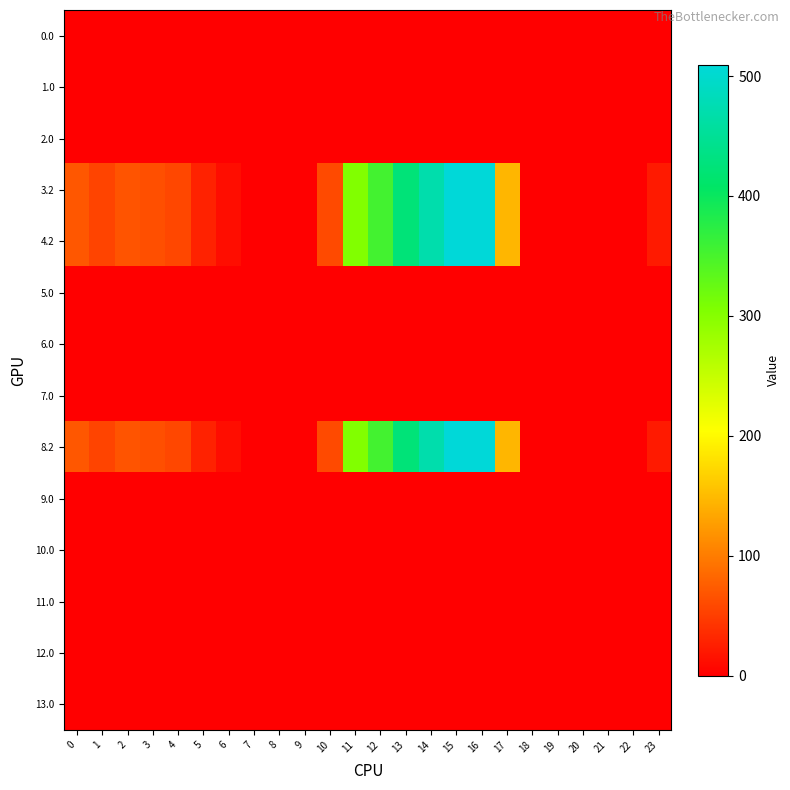

Reading left to right, transcribe all the data shown in this chart.

0.0: 0=0.0	1=0.0	2=0.0	3=0.0	4=0.0	5=0.0	6=0.0	7=0.0	8=0.0	9=0.0	10=0.0	11=0.0	12=0.0	13=0.0	14=0.0	15=0.0	16=0.0	17=0.0	18=0.0	19=0.0	20=0.0	21=0.0	22=0.0	23=0.0
1.0: 0=0.0	1=0.0	2=0.0	3=0.0	4=0.0	5=0.0	6=0.0	7=0.0	8=0.0	9=0.0	10=0.0	11=0.0	12=0.0	13=0.0	14=0.0	15=0.0	16=0.0	17=0.0	18=0.0	19=0.0	20=0.0	21=0.0	22=0.0	23=0.0
2.0: 0=0.0	1=0.0	2=0.0	3=0.0	4=0.0	5=0.0	6=0.0	7=0.0	8=0.0	9=0.0	10=0.0	11=0.0	12=0.0	13=0.0	14=0.0	15=0.0	16=0.0	17=0.0	18=0.0	19=0.0	20=0.0	21=0.0	22=0.0	23=0.0
3.2: 0=70.1	1=55.7	2=68.5	3=64.0	4=57.4	5=28.0	6=11.8	7=0.0	8=0.0	9=0.0	10=60.4	11=303.6	12=354.2	13=423.4	14=470.4	15=508.8	16=509.6	17=145.4	18=0.0	19=0.0	20=0.0	21=0.0	22=0.0	23=21.2
4.2: 0=70.1	1=55.7	2=68.5	3=64.0	4=57.4	5=28.0	6=11.8	7=0.0	8=0.0	9=0.0	10=60.4	11=303.6	12=354.2	13=423.4	14=470.4	15=508.8	16=509.6	17=145.4	18=0.0	19=0.0	20=0.0	21=0.0	22=0.0	23=21.2
5.0: 0=0.0	1=0.0	2=0.0	3=0.0	4=0.0	5=0.0	6=0.0	7=0.0	8=0.0	9=0.0	10=0.0	11=0.0	12=0.0	13=0.0	14=0.0	15=0.0	16=0.0	17=0.0	18=0.0	19=0.0	20=0.0	21=0.0	22=0.0	23=0.0
6.0: 0=0.0	1=0.0	2=0.0	3=0.0	4=0.0	5=0.0	6=0.0	7=0.0	8=0.0	9=0.0	10=0.0	11=0.0	12=0.0	13=0.0	14=0.0	15=0.0	16=0.0	17=0.0	18=0.0	19=0.0	20=0.0	21=0.0	22=0.0	23=0.0
7.0: 0=0.0	1=0.0	2=0.0	3=0.0	4=0.0	5=0.0	6=0.0	7=0.0	8=0.0	9=0.0	10=0.0	11=0.0	12=0.0	13=0.0	14=0.0	15=0.0	16=0.0	17=0.0	18=0.0	19=0.0	20=0.0	21=0.0	22=0.0	23=0.0
8.2: 0=70.1	1=55.7	2=68.5	3=64.0	4=57.4	5=28.0	6=11.8	7=0.0	8=0.0	9=0.0	10=60.4	11=303.6	12=354.2	13=423.4	14=470.4	15=508.8	16=509.6	17=145.4	18=0.0	19=0.0	20=0.0	21=0.0	22=0.0	23=21.2
9.0: 0=0.0	1=0.0	2=0.0	3=0.0	4=0.0	5=0.0	6=0.0	7=0.0	8=0.0	9=0.0	10=0.0	11=0.0	12=0.0	13=0.0	14=0.0	15=0.0	16=0.0	17=0.0	18=0.0	19=0.0	20=0.0	21=0.0	22=0.0	23=0.0
10.0: 0=0.0	1=0.0	2=0.0	3=0.0	4=0.0	5=0.0	6=0.0	7=0.0	8=0.0	9=0.0	10=0.0	11=0.0	12=0.0	13=0.0	14=0.0	15=0.0	16=0.0	17=0.0	18=0.0	19=0.0	20=0.0	21=0.0	22=0.0	23=0.0
11.0: 0=0.0	1=0.0	2=0.0	3=0.0	4=0.0	5=0.0	6=0.0	7=0.0	8=0.0	9=0.0	10=0.0	11=0.0	12=0.0	13=0.0	14=0.0	15=0.0	16=0.0	17=0.0	18=0.0	19=0.0	20=0.0	21=0.0	22=0.0	23=0.0
12.0: 0=0.0	1=0.0	2=0.0	3=0.0	4=0.0	5=0.0	6=0.0	7=0.0	8=0.0	9=0.0	10=0.0	11=0.0	12=0.0	13=0.0	14=0.0	15=0.0	16=0.0	17=0.0	18=0.0	19=0.0	20=0.0	21=0.0	22=0.0	23=0.0
13.0: 0=0.0	1=0.0	2=0.0	3=0.0	4=0.0	5=0.0	6=0.0	7=0.0	8=0.0	9=0.0	10=0.0	11=0.0	12=0.0	13=0.0	14=0.0	15=0.0	16=0.0	17=0.0	18=0.0	19=0.0	20=0.0	21=0.0	22=0.0	23=0.0